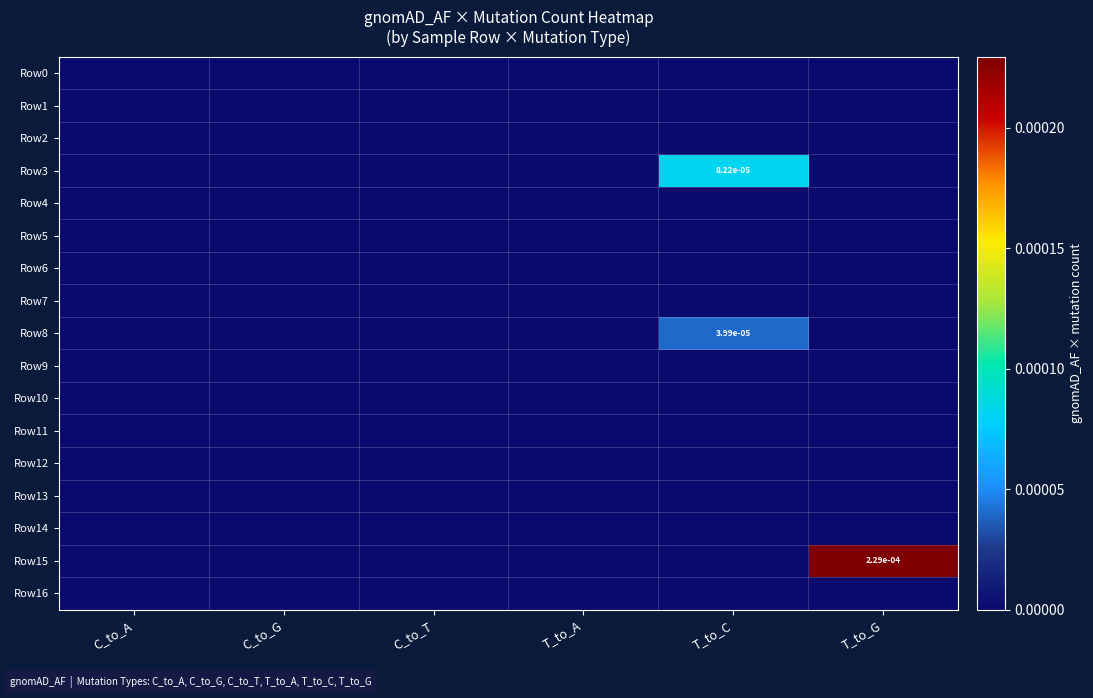

Rank the series at C_to_G from lowest to highest value.

Row0, Row1, Row2, Row3, Row4, Row5, Row6, Row7, Row8, Row9, Row10, Row11, Row12, Row13, Row14, Row15, Row16